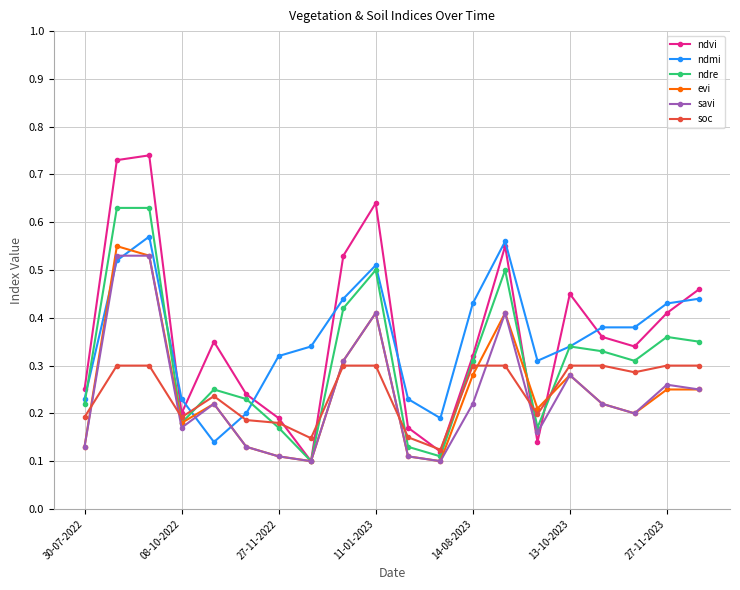

True or false: soc and savi intersect in this chart.

True